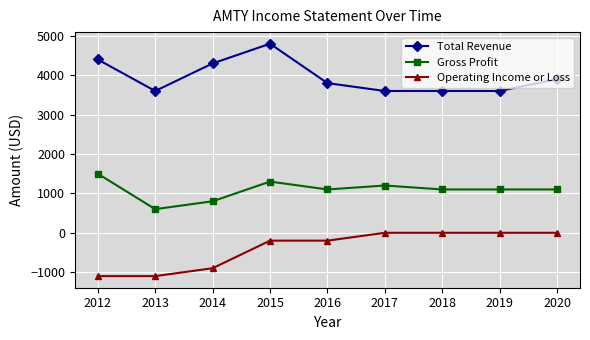

True or false: Operating Income or Loss and Total Revenue cross at least once.

False